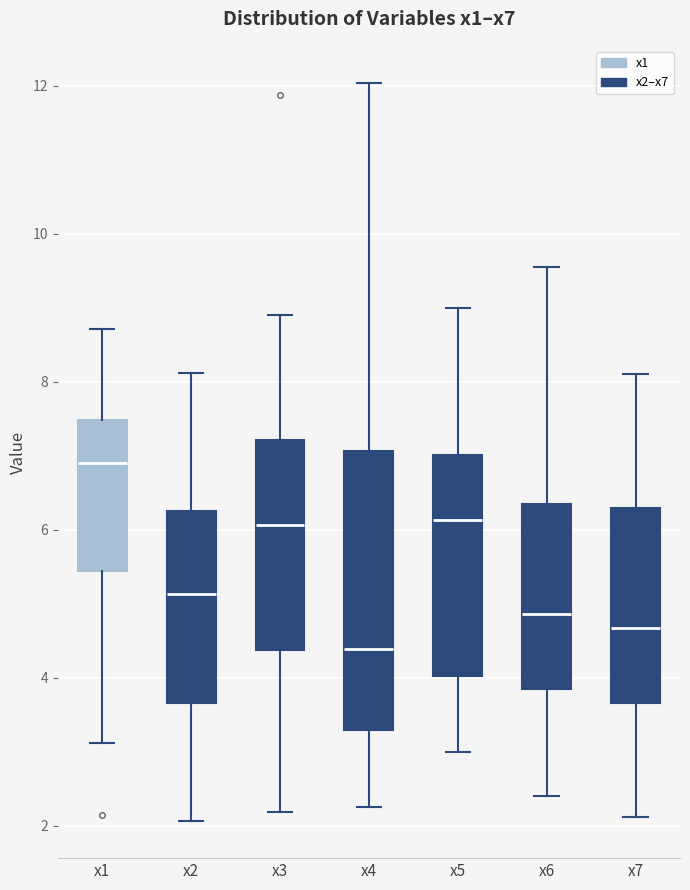

Which box has the lowest median line?

x4